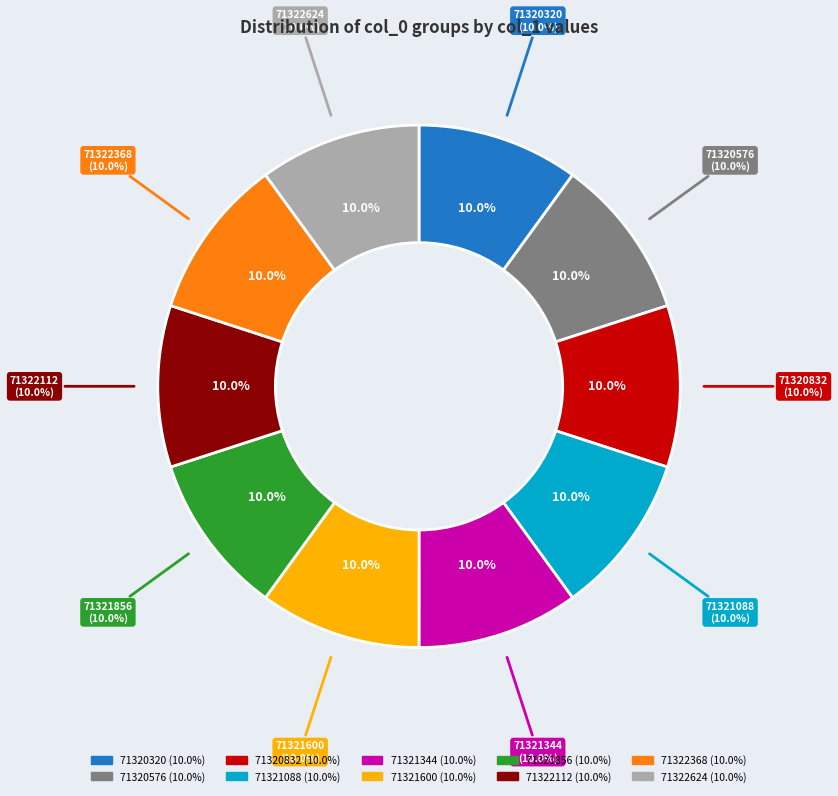

The 71322624 slice represents 24% of the pie. True or false?

False